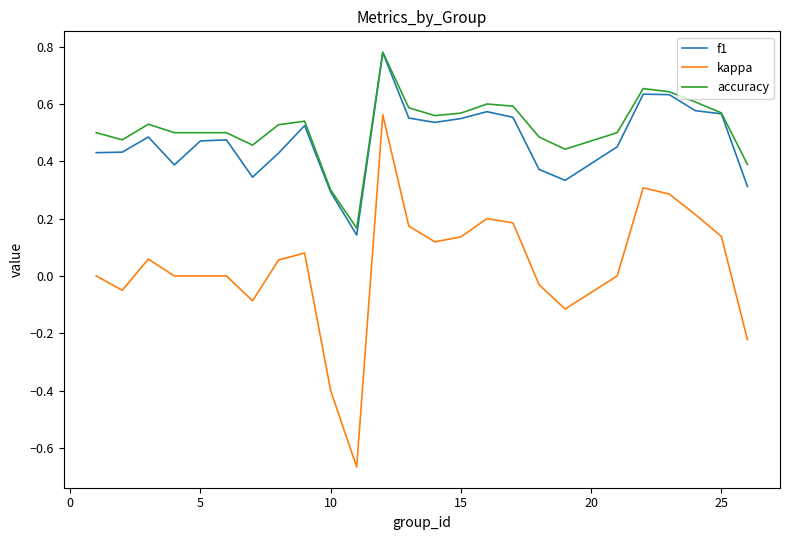

What is the difference between the maximum and second lowest values in the kappa series?

1.0